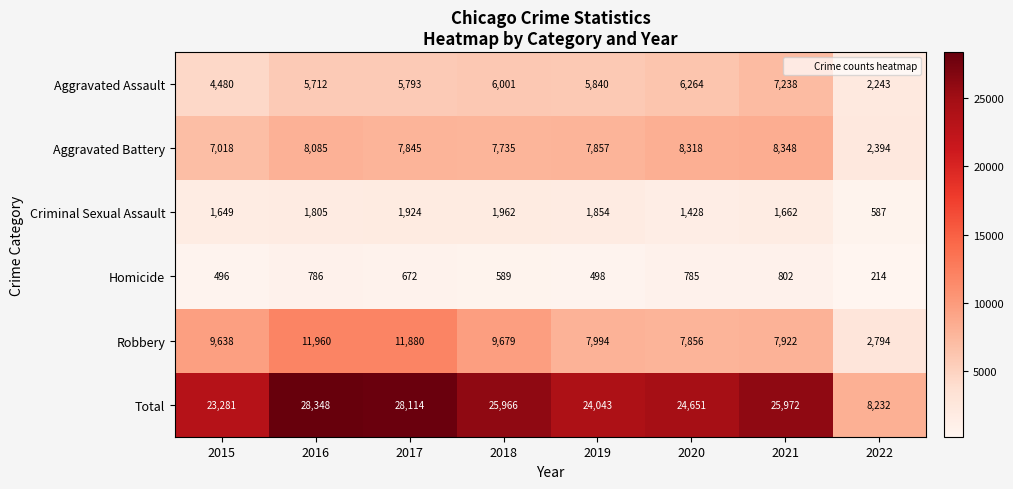

What is the maximum value shown in the chart?

28348